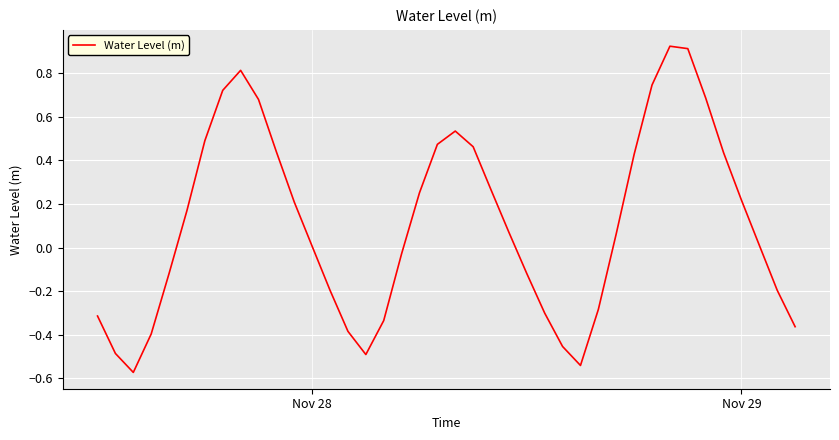

What is the difference between the maximum and minimum values?

1.5